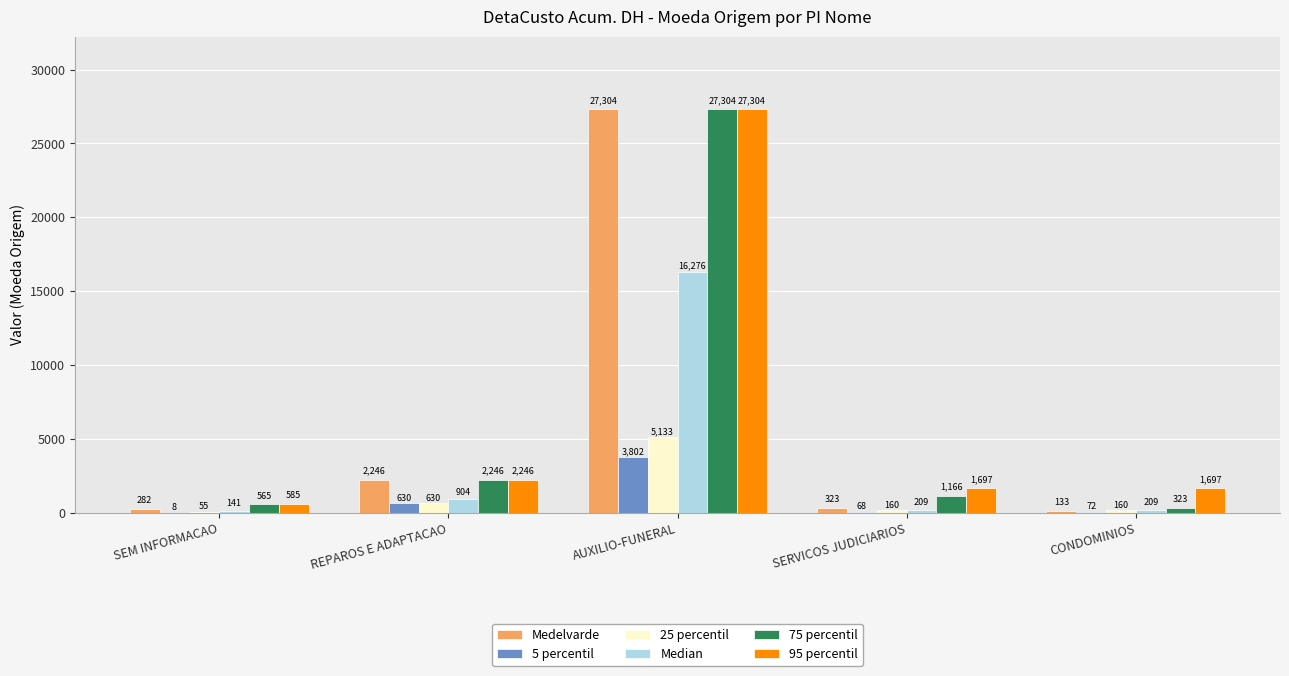

At which label does 95 percentil first exceed 1696?

REPAROS E ADAPTACAO